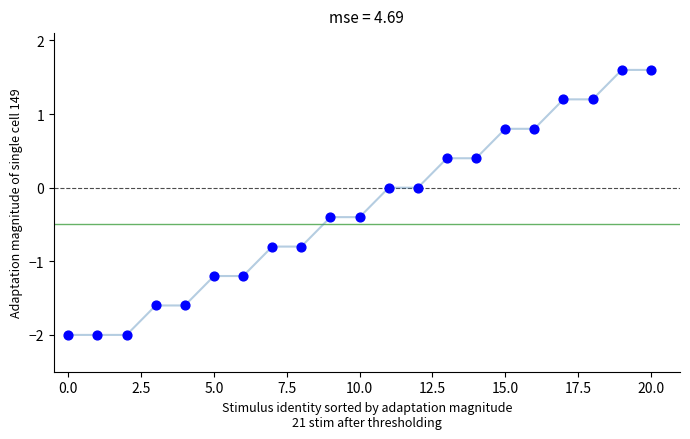

What is the range of Y values (max minus min)?

3.6